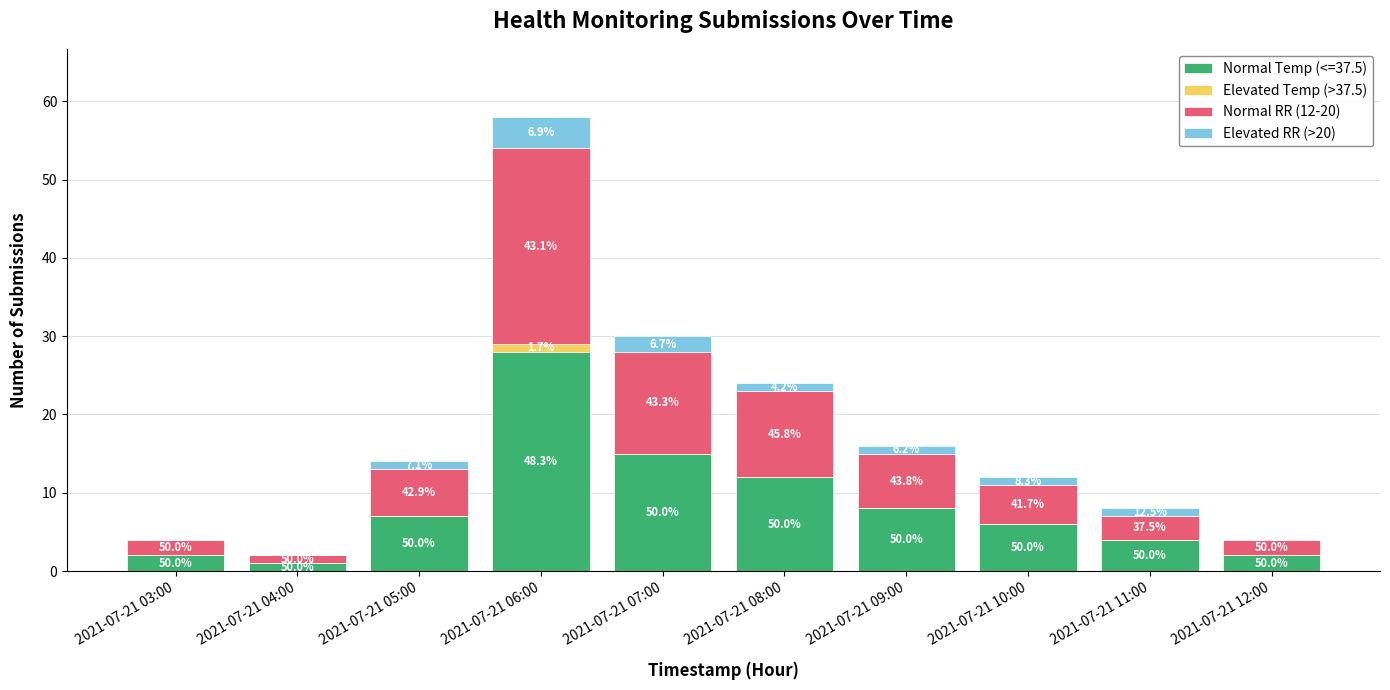

Are the bars grouped side by side (vs. stacked)?

No